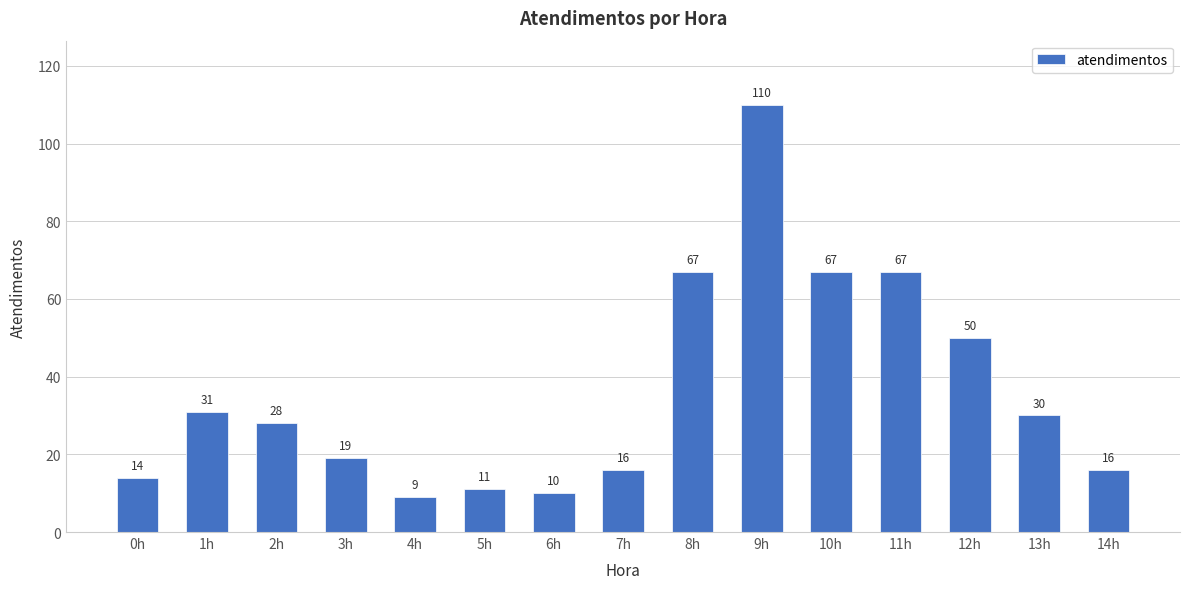

Reading left to right, transcribe all the data shown in this chart.

0h=14	1h=31	2h=28	3h=19	4h=9	5h=11	6h=10	7h=16	8h=67	9h=110	10h=67	11h=67	12h=50	13h=30	14h=16